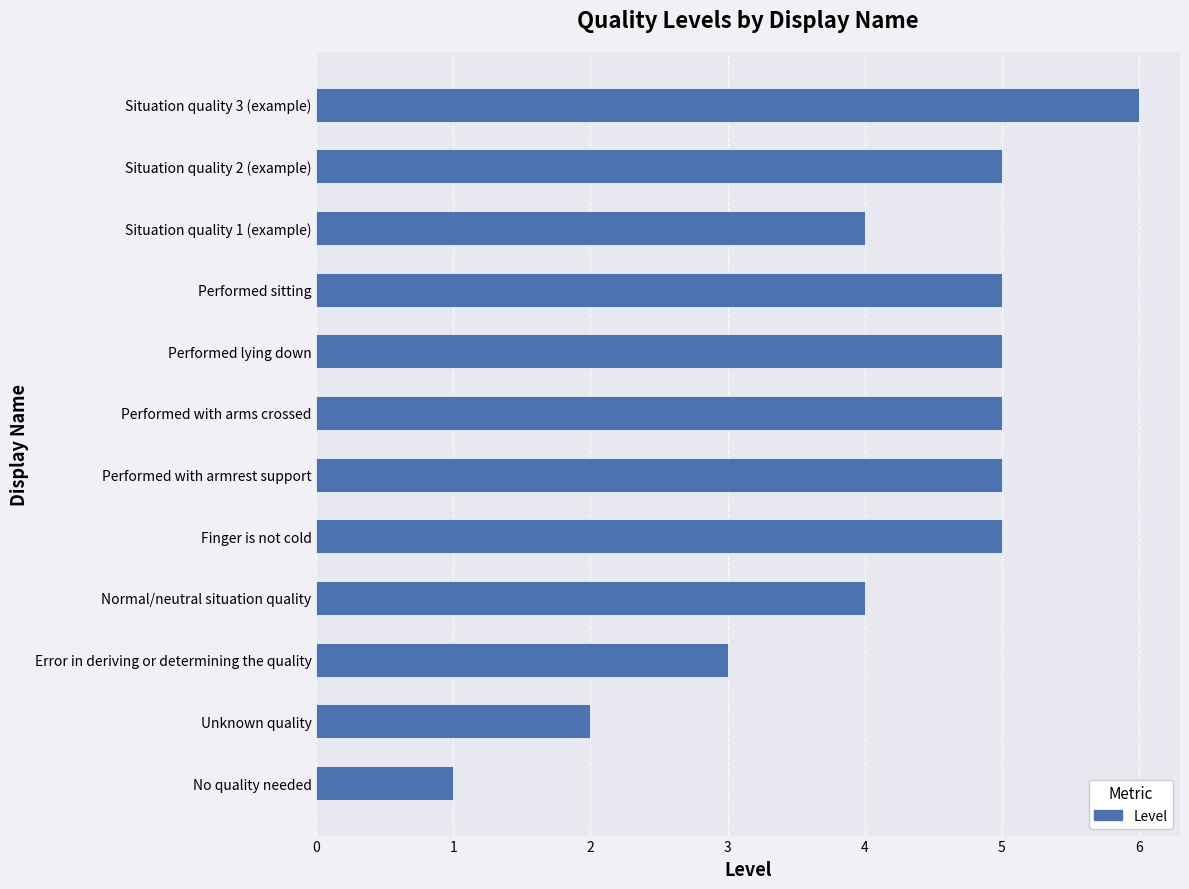

What is the sum of all values?

50